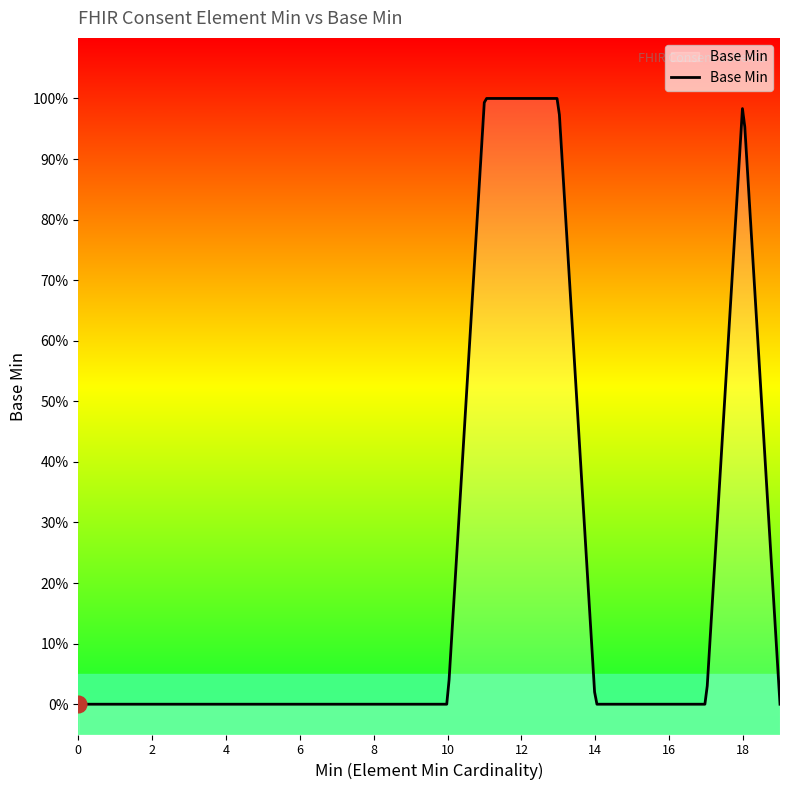

Does the chart have visible grid lines?

No